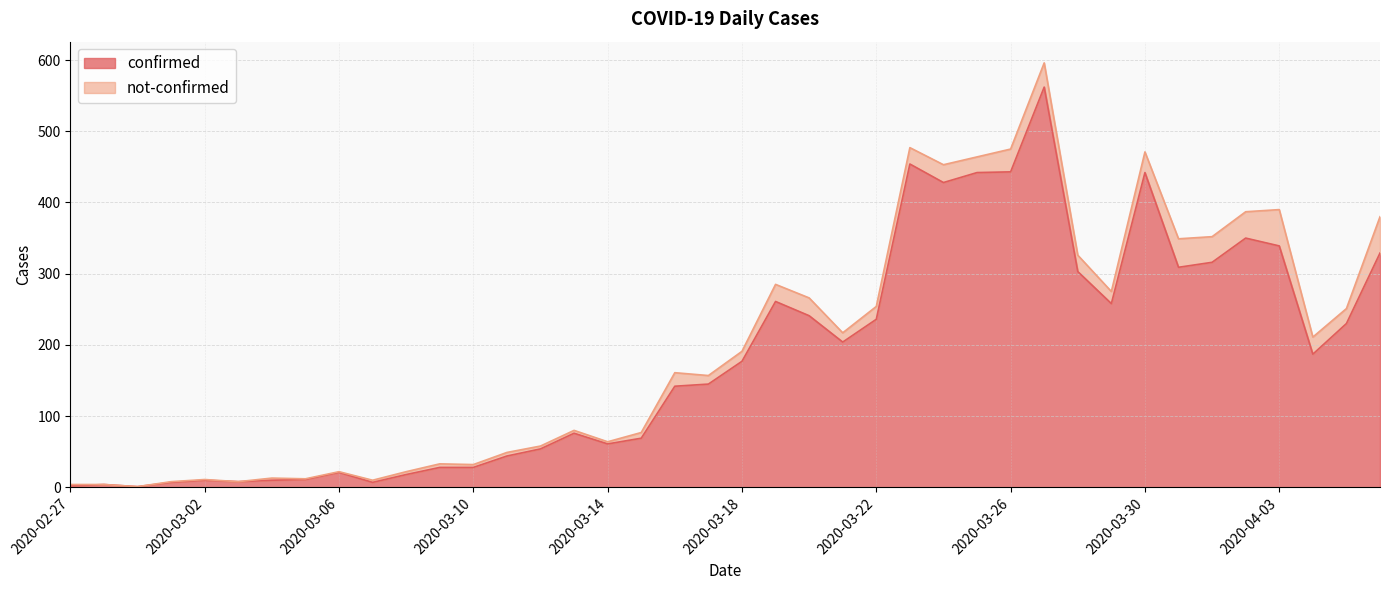

The chart shows a value of 1 at 2020-02-28. True or false?

False